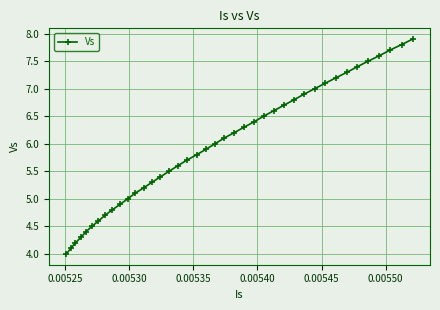

What is the average value?

6.0